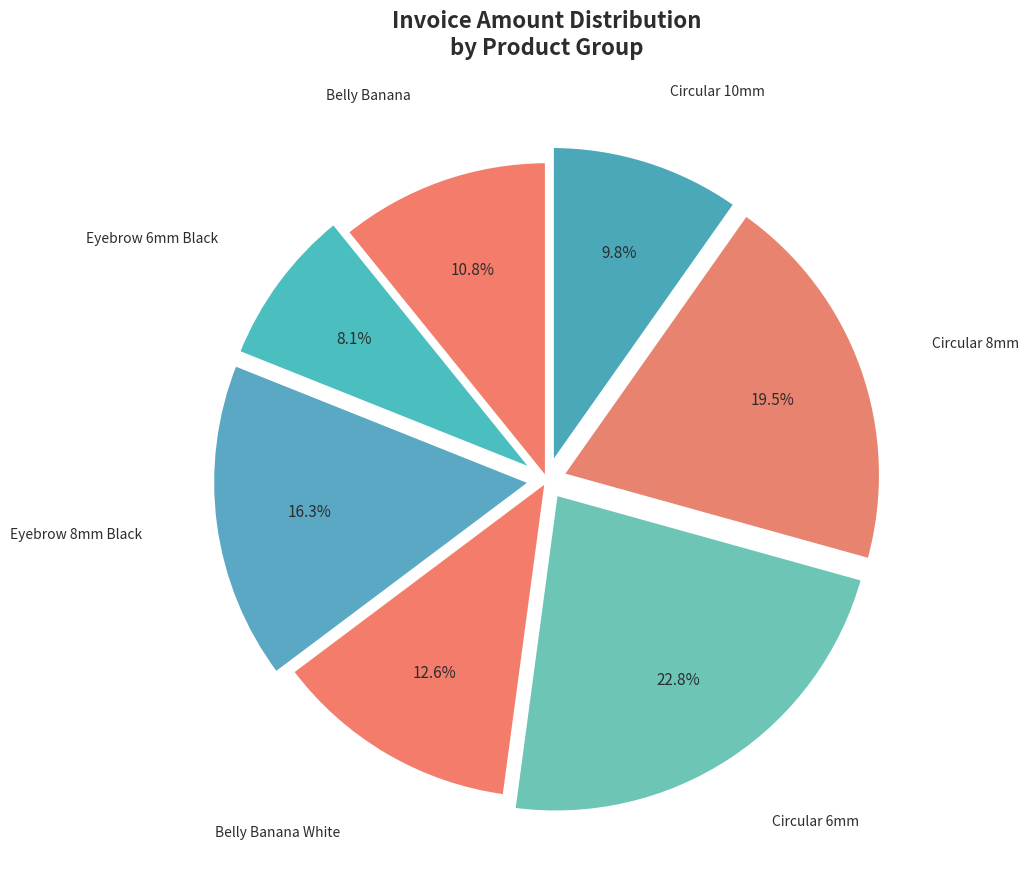

How much of the chart is everything except Circular 6mm?

77.2%